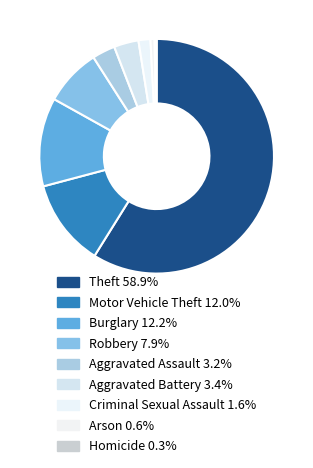

Which category accounts for the majority?

Theft